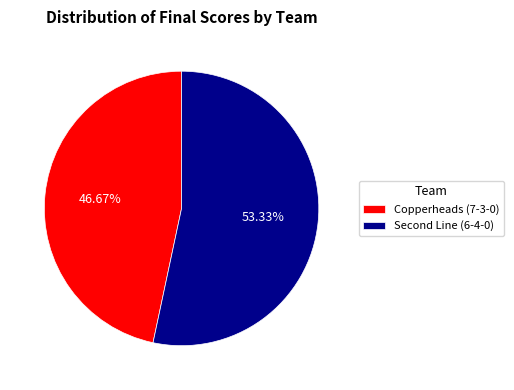

Which category has the smallest portion of the pie?

Copperheads (7-3-0)